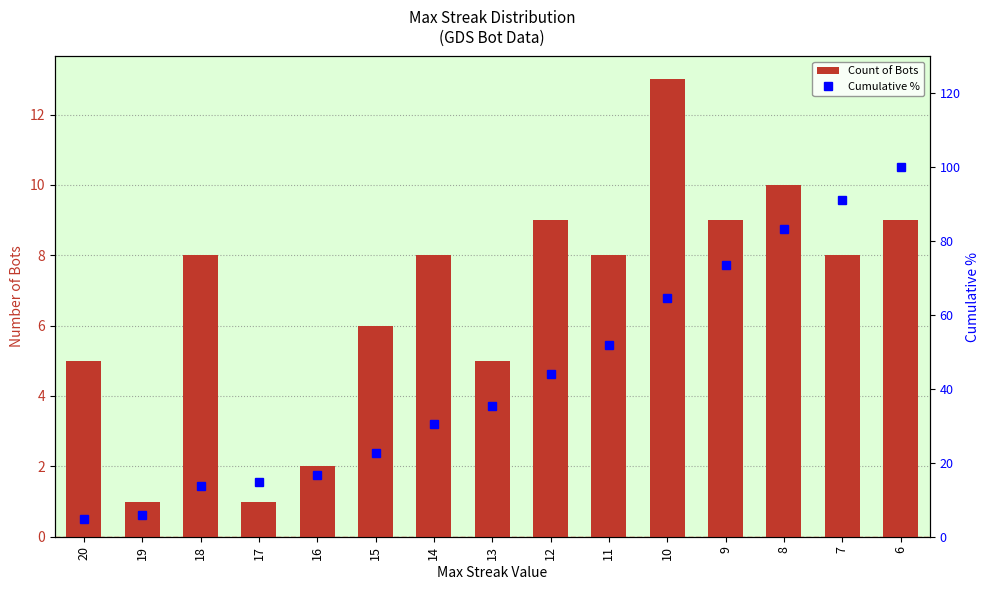

What is the difference between the maximum and second lowest values in the Cumulative % series?

94.1